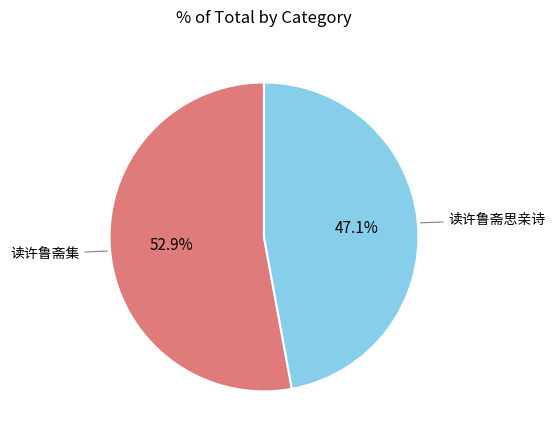

What is the total percentage of 读许鲁斋集 and 读许鲁斋思亲诗?

100.0%